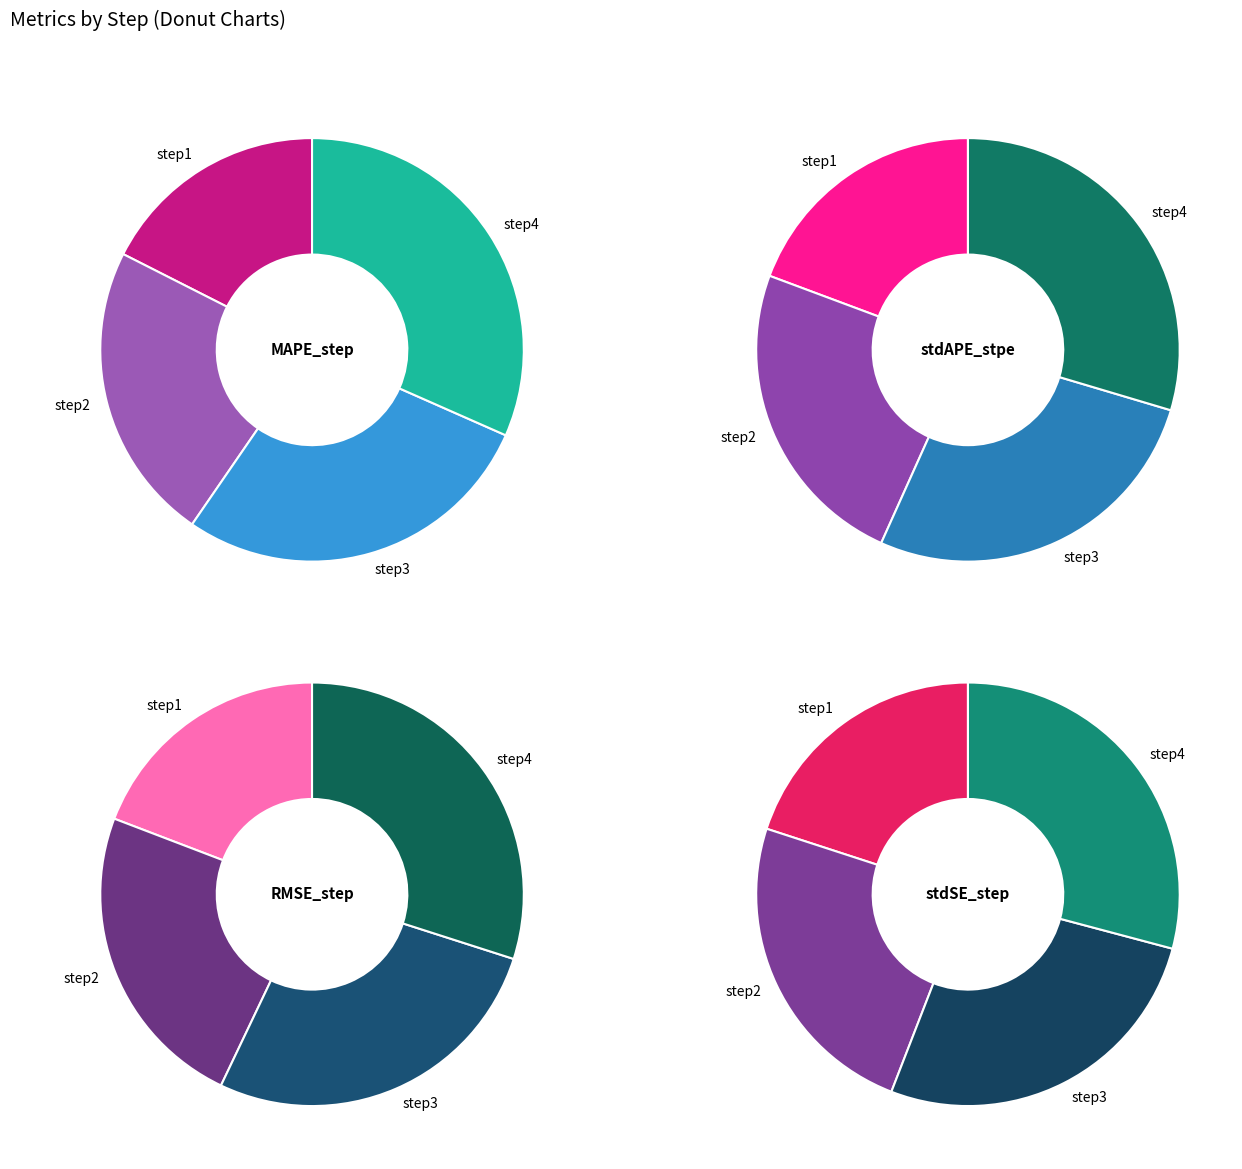

Does step1 account for over 50% of the chart?

No